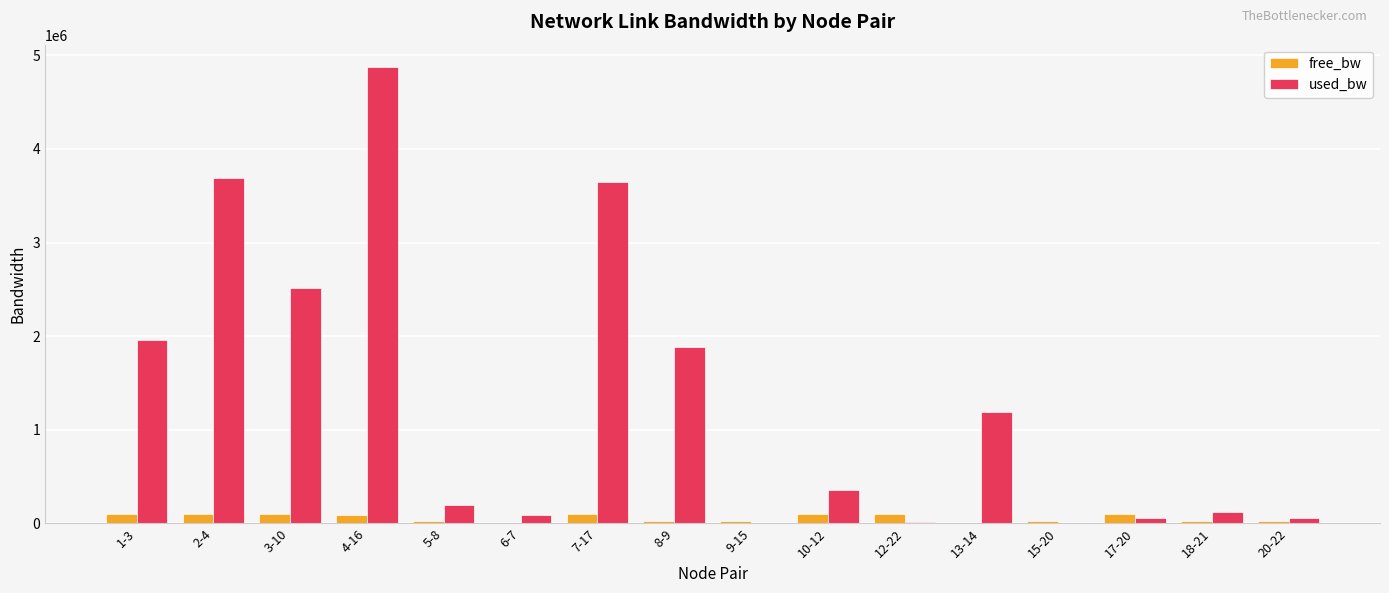

What is the sum of all free_bw values?

932441.9